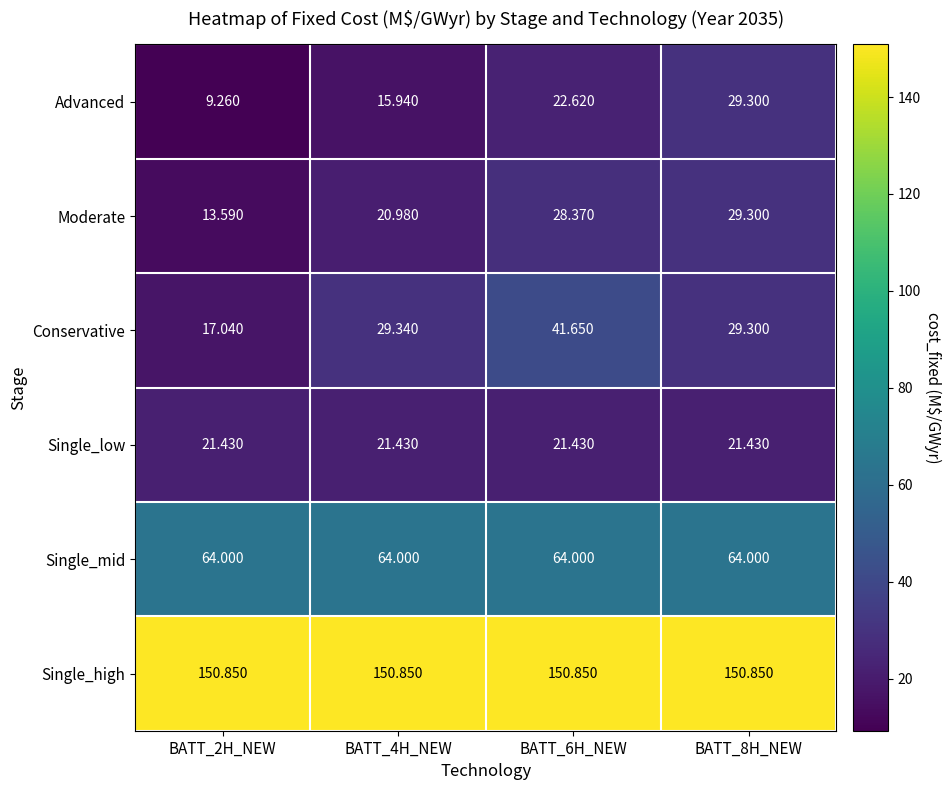

How many series are shown in this chart?

6